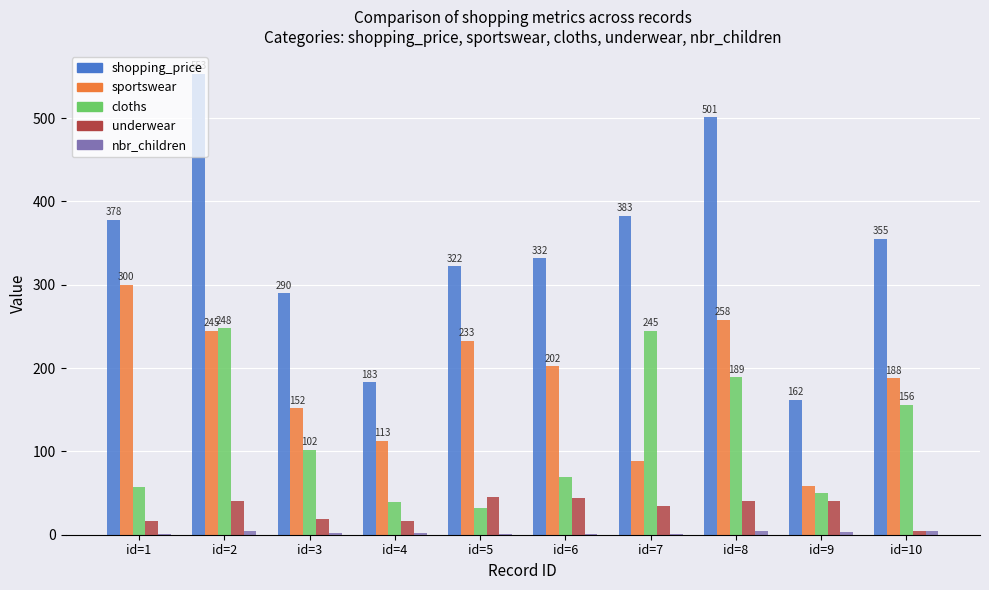

Which series changed the most between id=4 and id=10?

shopping_price